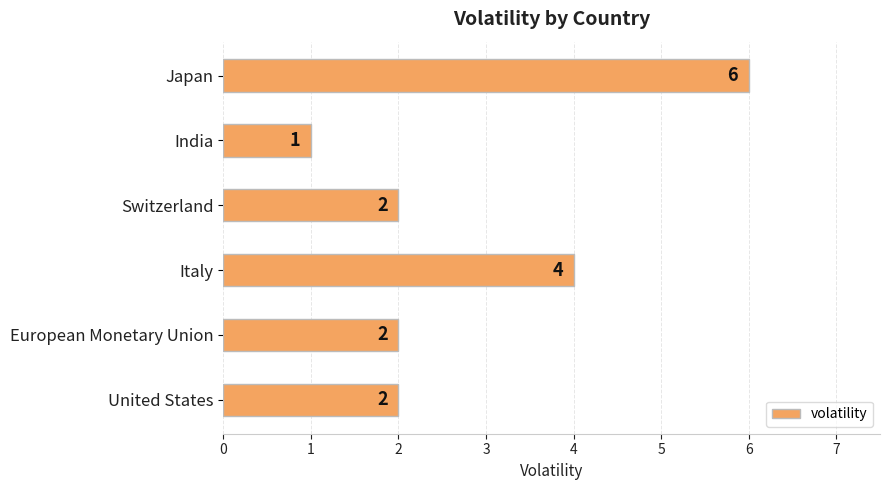

Is it true that the value at European Monetary Union is 1?

False